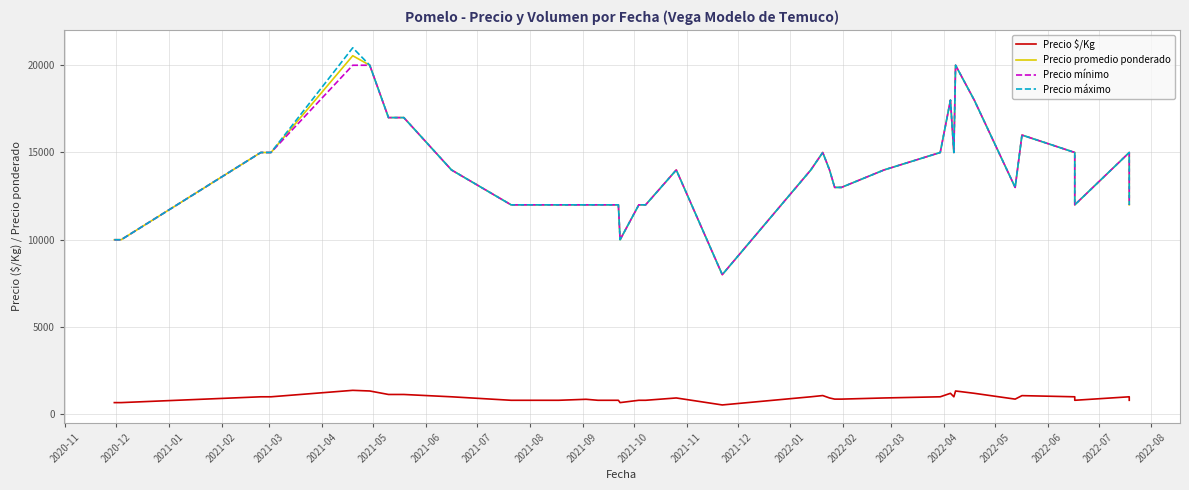

What is the lowest value of the Precio mínimo series?

8000